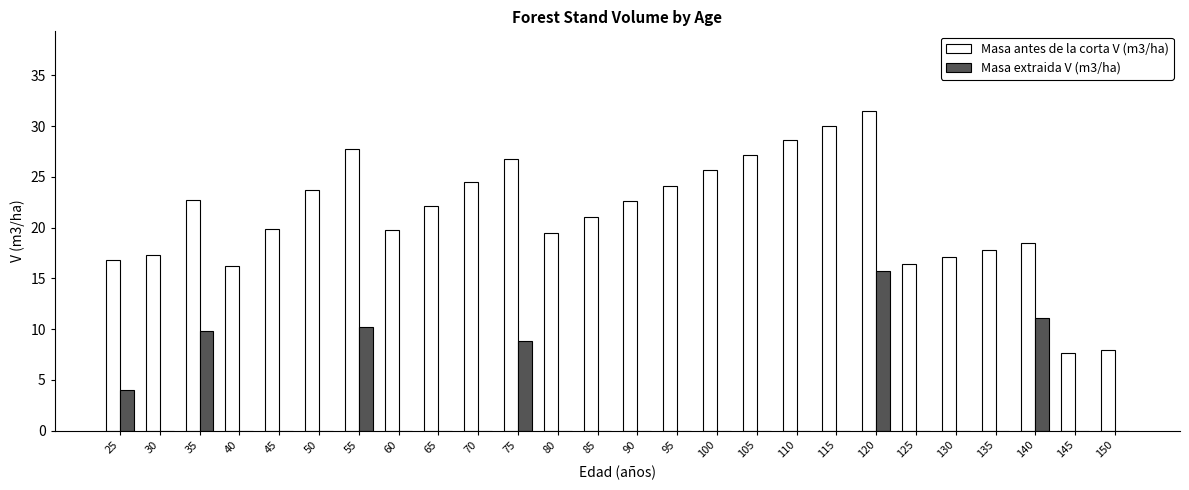

What is the spread (max minus min) of values at 65?

22.1